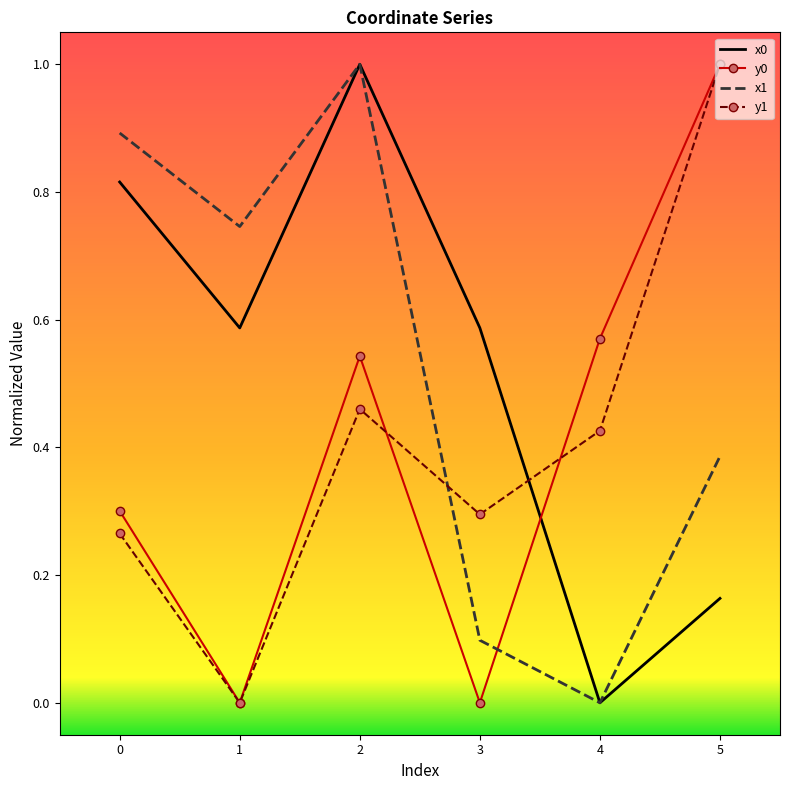

The value of x1 at 4 is 0.0. True or false?

True